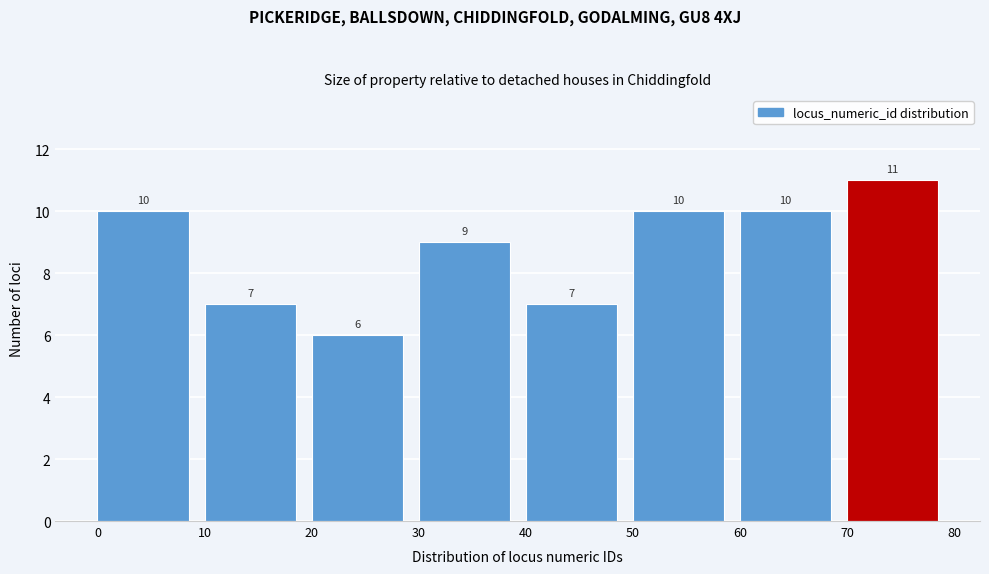

Reading left to right, list every bar in this chart as the range it spans on the x-axis followed by its height.

0 to 10: 10
10 to 20: 7
20 to 30: 6
30 to 40: 9
40 to 50: 7
50 to 60: 10
60 to 70: 10
70 to 80: 11